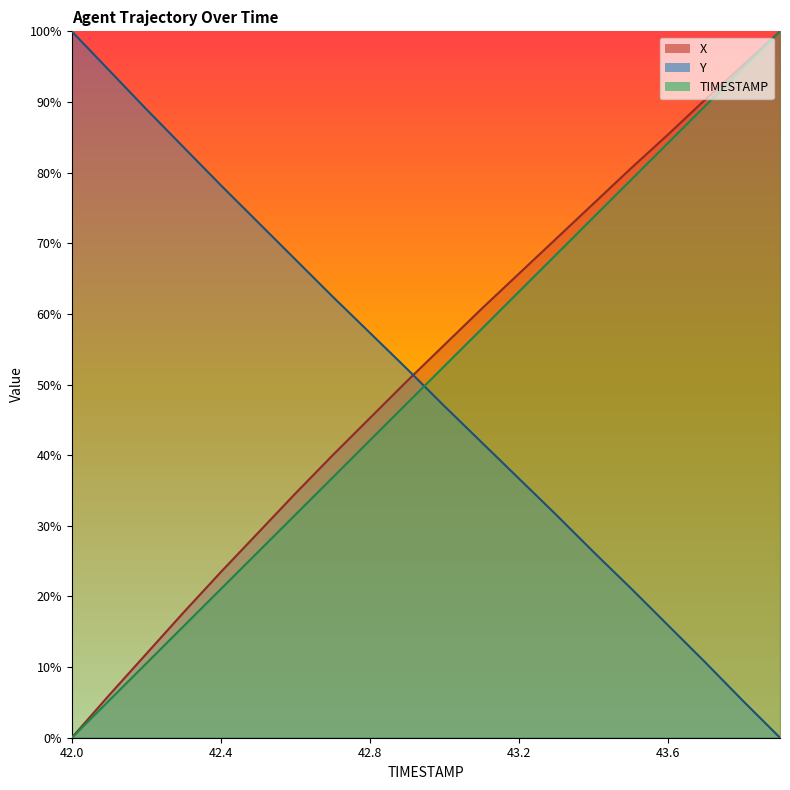

What is the sum of all TIMESTAMP values?

1000.0